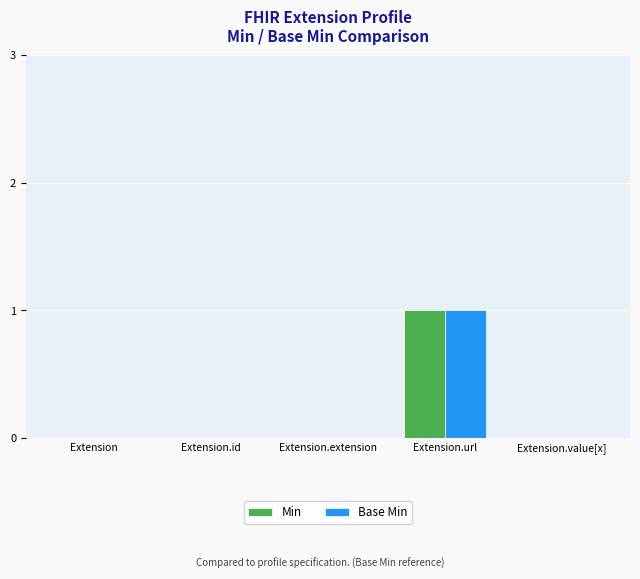

Which category has the highest value across all series?

Extension.url